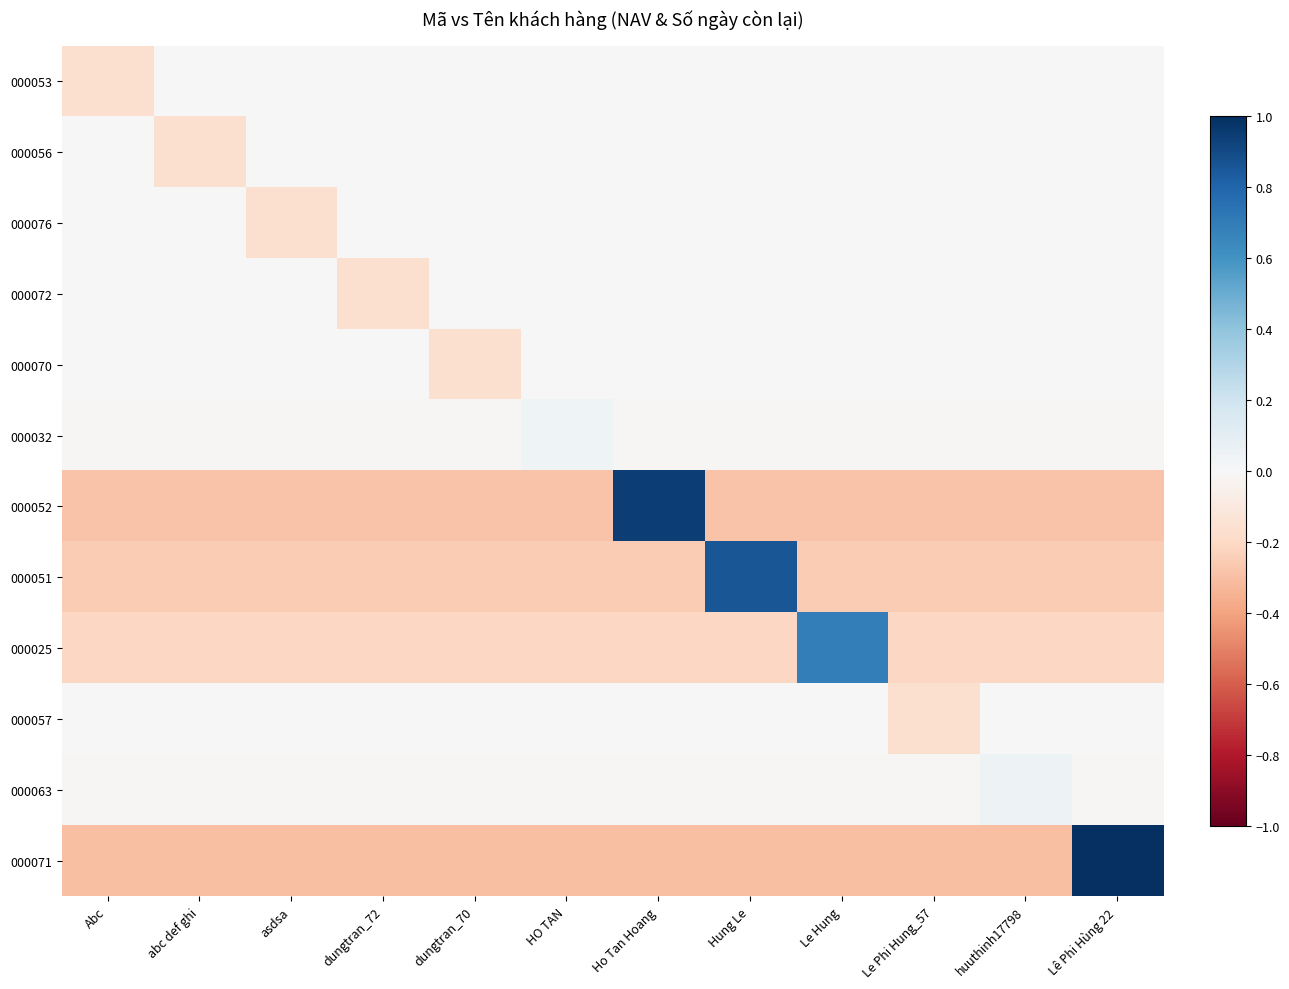

Between Abc and asdsa, which series saw the biggest shift?

000053